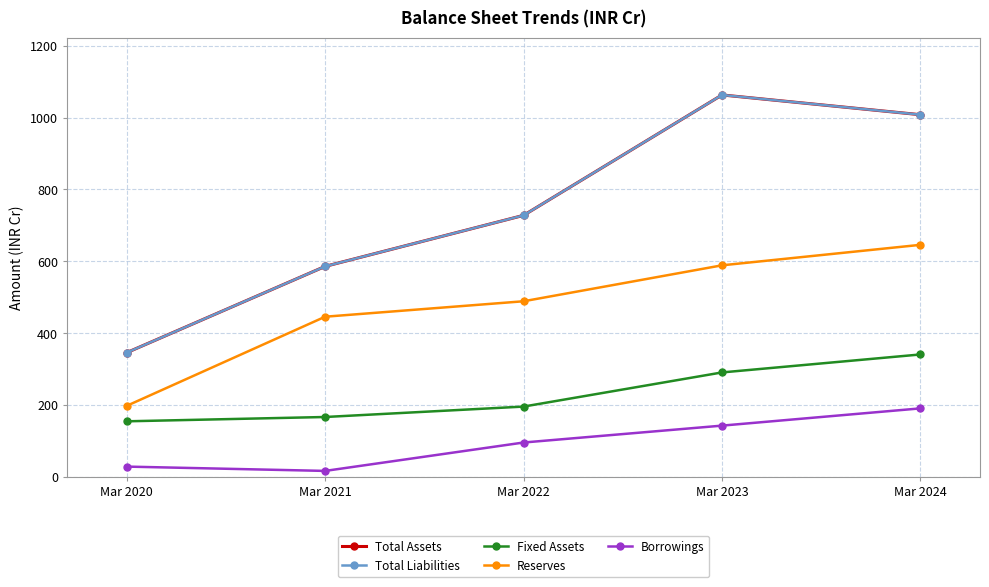

True or false: Total Liabilities has more than 0 points higher than both neighbors.

True